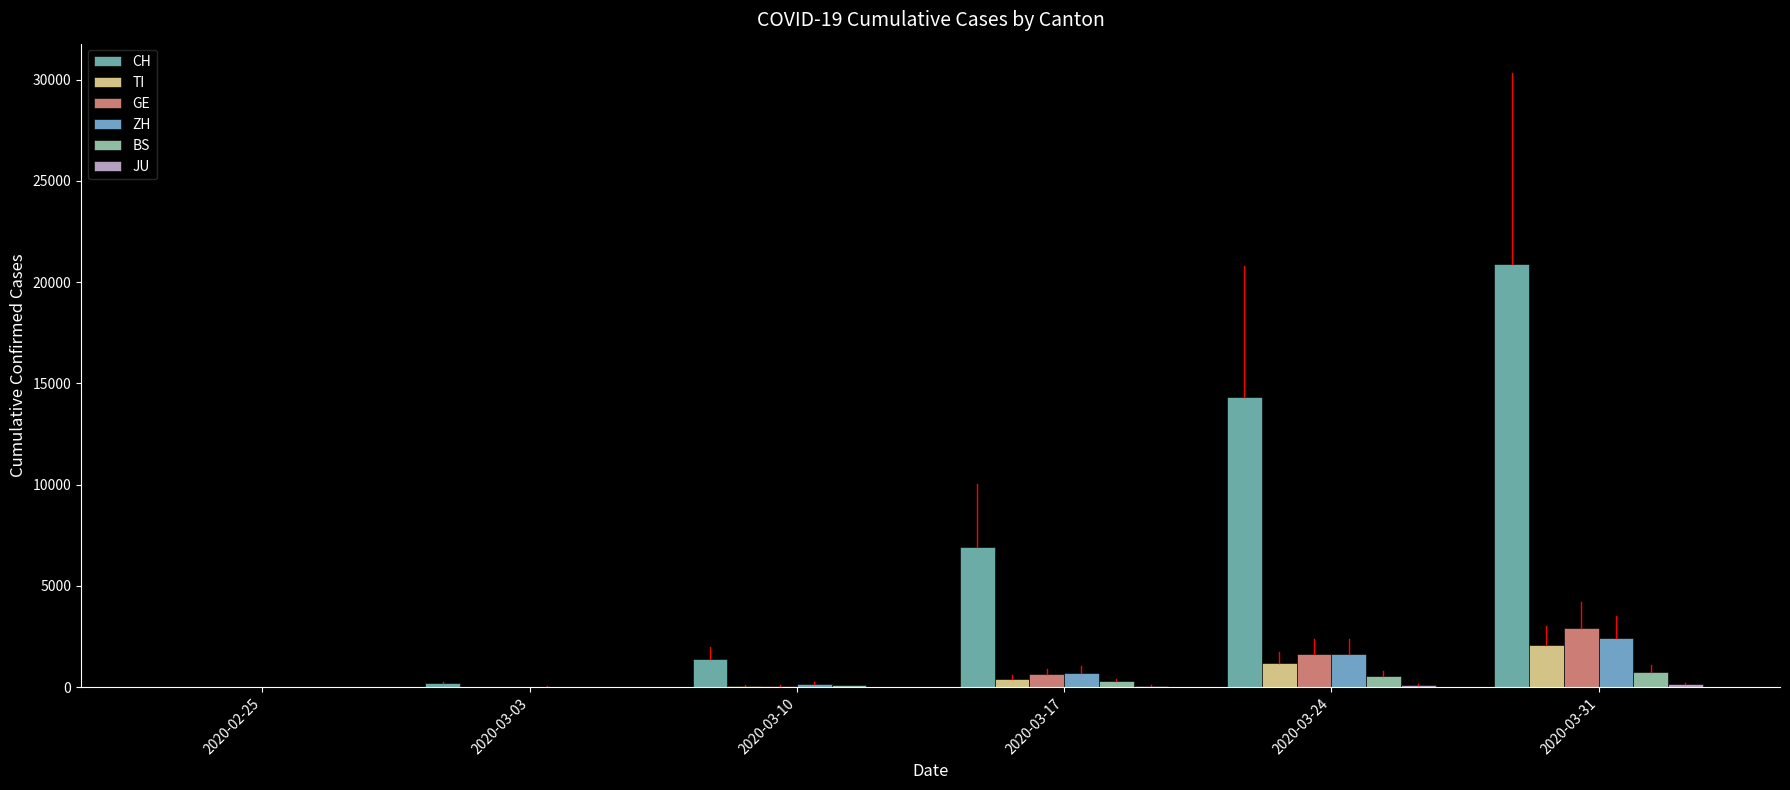

Does the chart contain stacked bars?

No